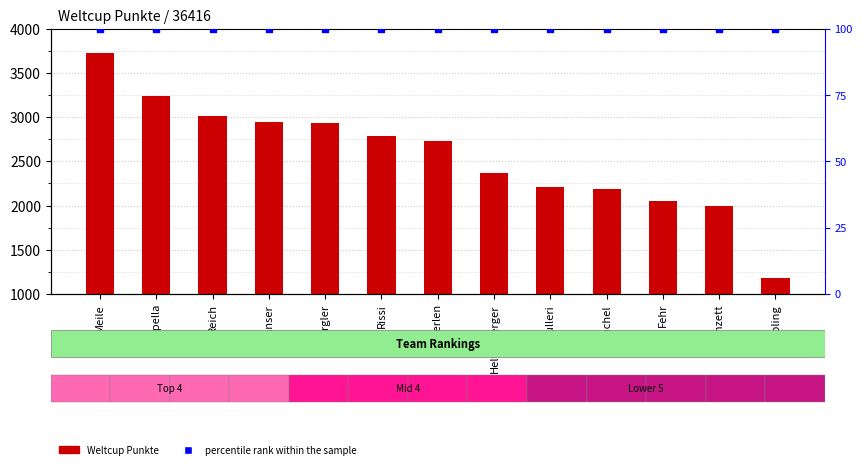

Which series has the widest spread of Y values?

Weltcup Punkte